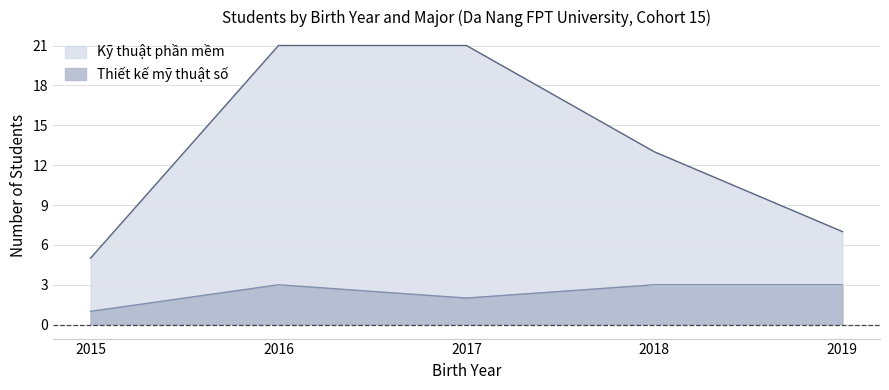

True or false: Kỹ thuật phần mềm has a value of 7 at 2019.

True